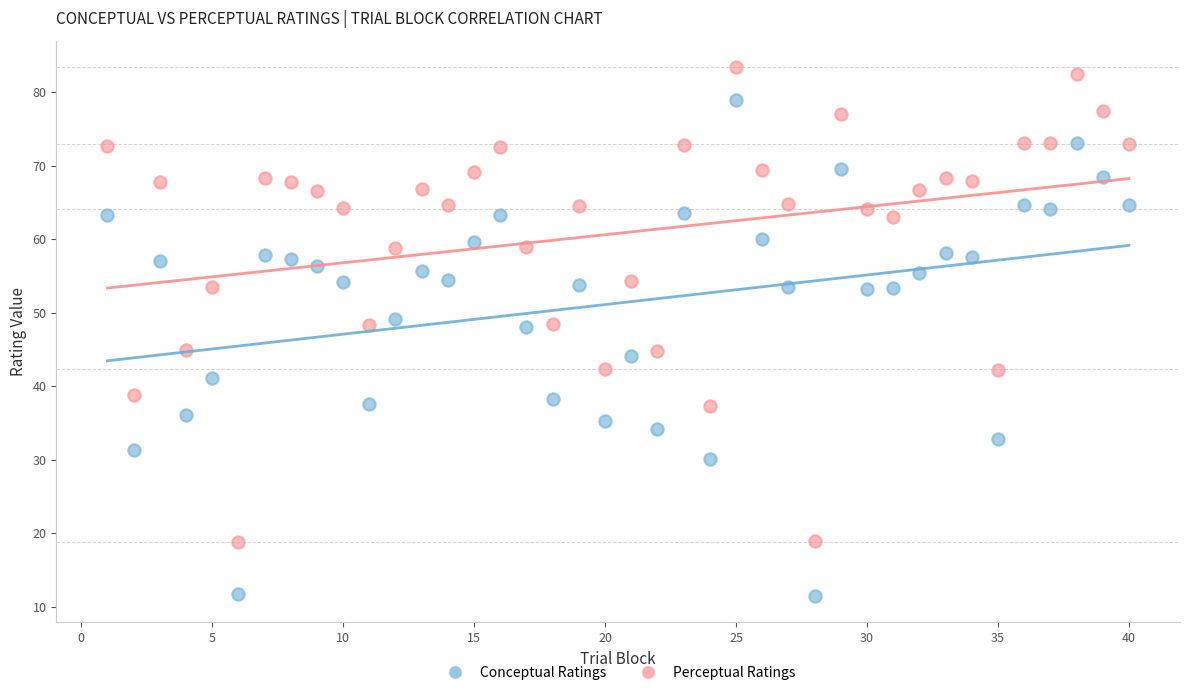

What is the X range (max minus min) for the scatter plot?

39.0